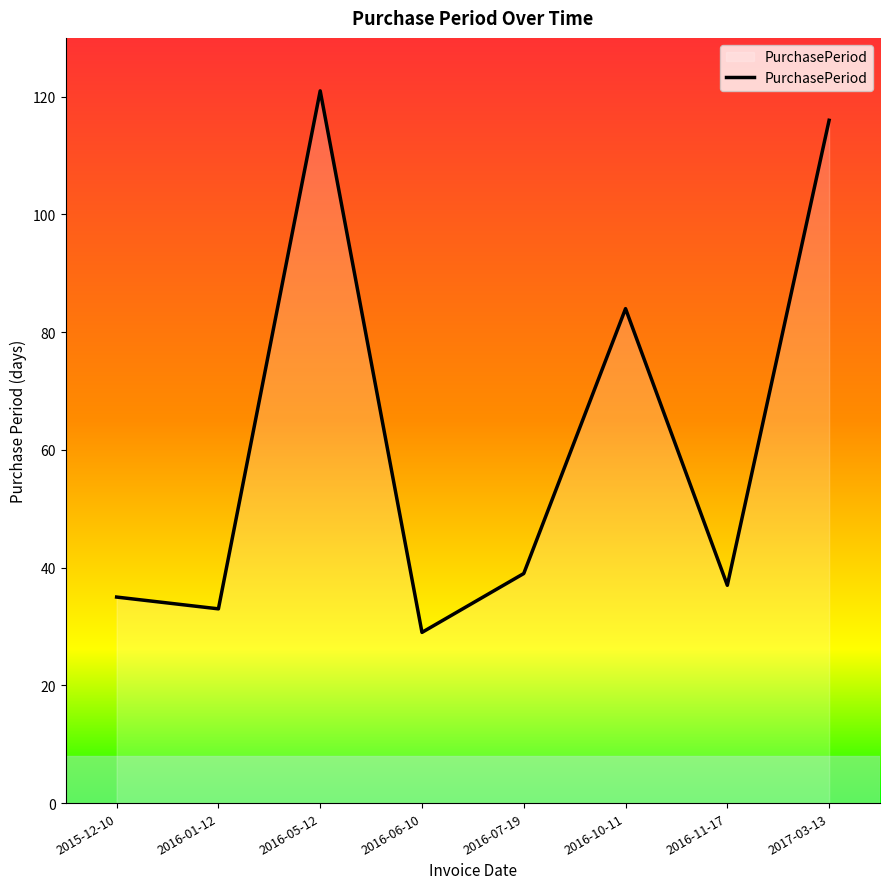

What is the ratio of the value at 2016-05-12 to the value at 2016-11-17?

3.3